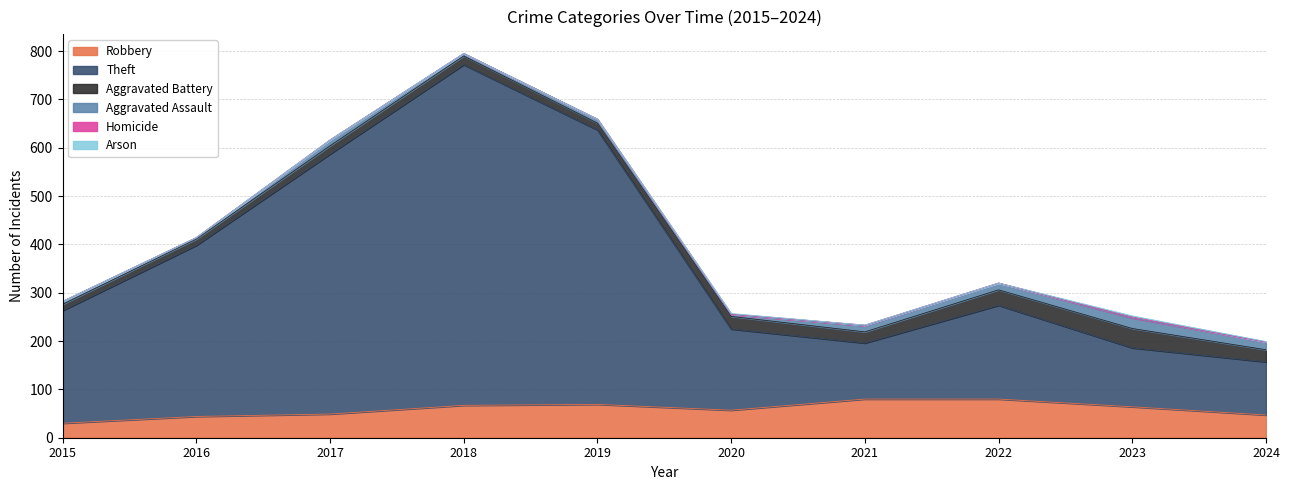

How many Homicide values are between 0 and 1?

9